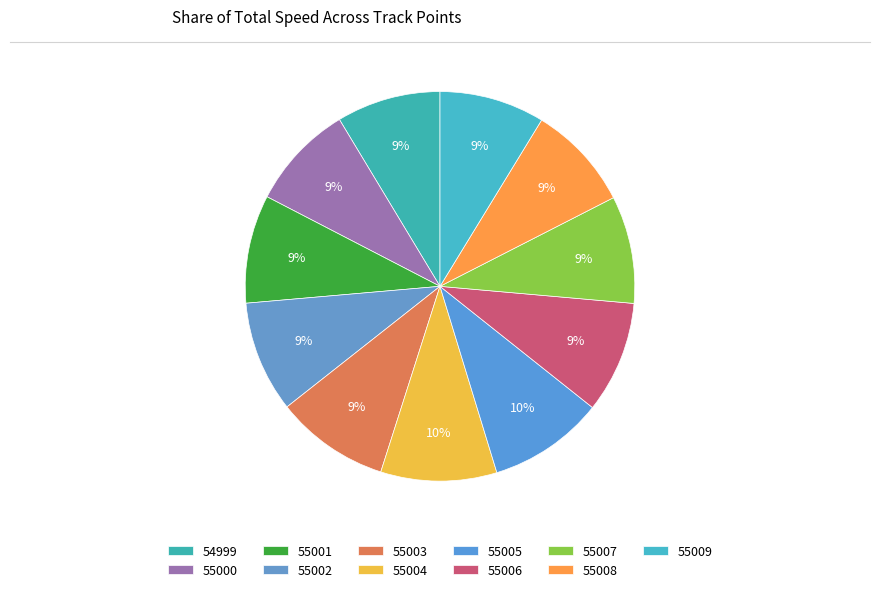

Which category has the smallest portion of the pie?

54999